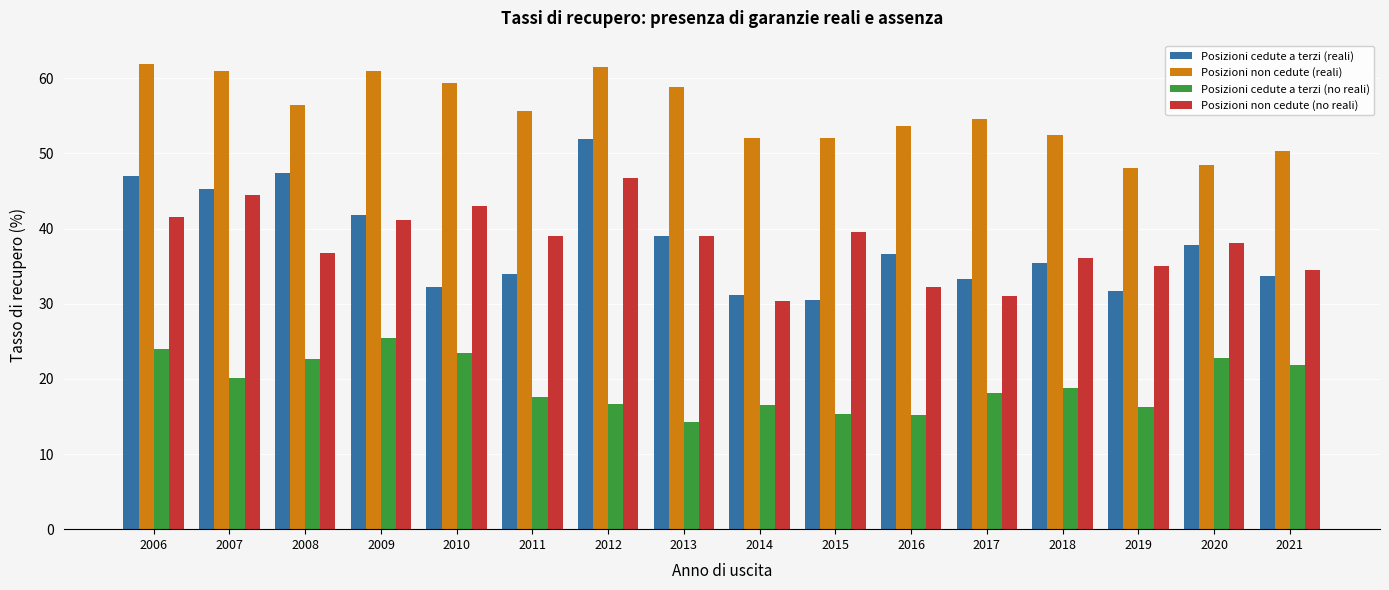

How many data points in Posizioni cedute a terzi (reali) are above 36?

8